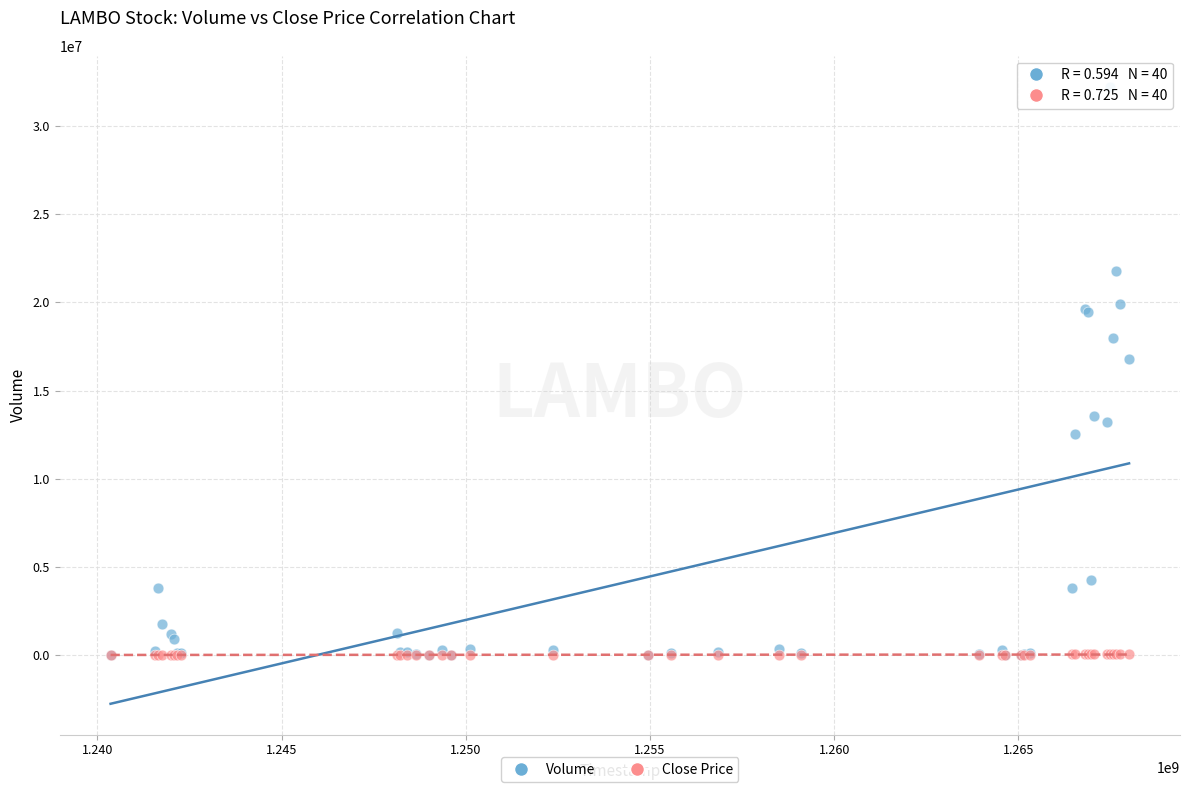

Across all series, what Y value is closest to 16114176?

16789438